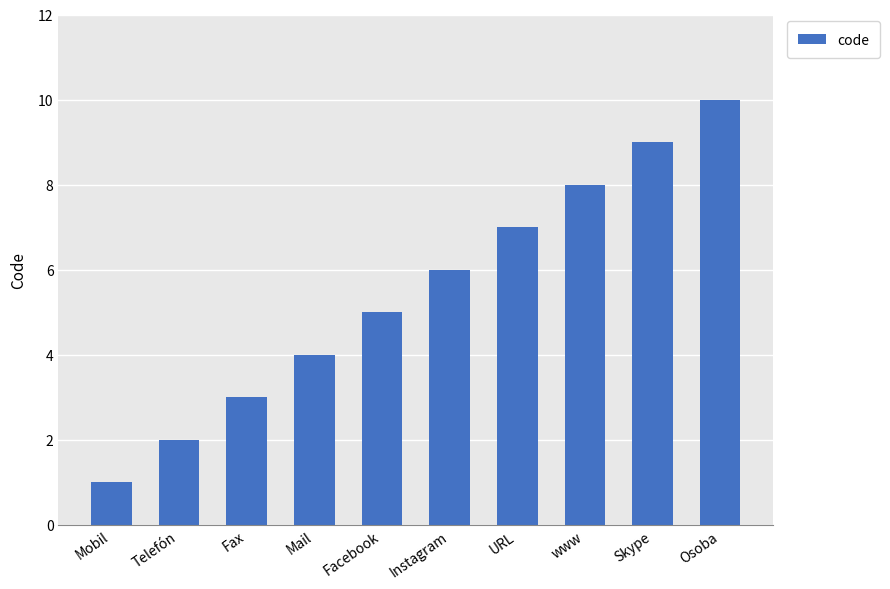

What is the difference between the maximum and second lowest values?

8